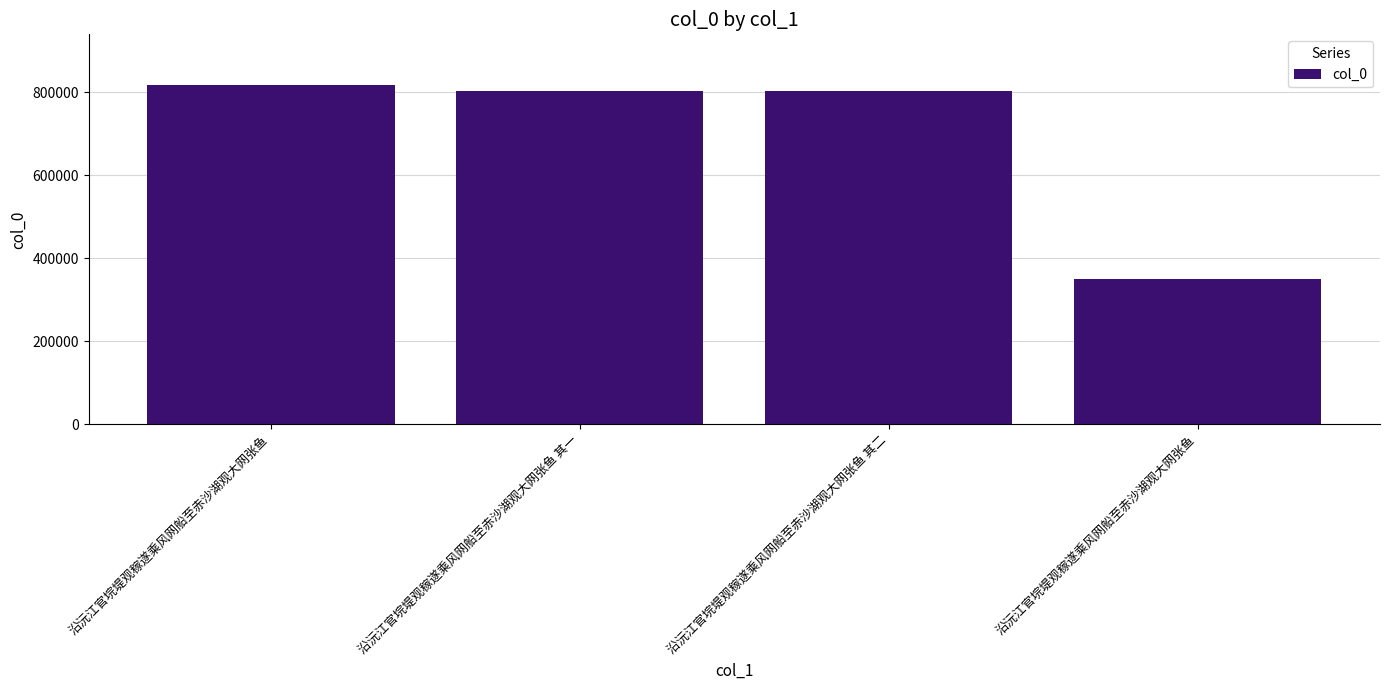

The value at 沿沅江官垸堤观稼遂乘风网船至赤沙湖观大网张鱼 其一 is 1305317. True or false?

False